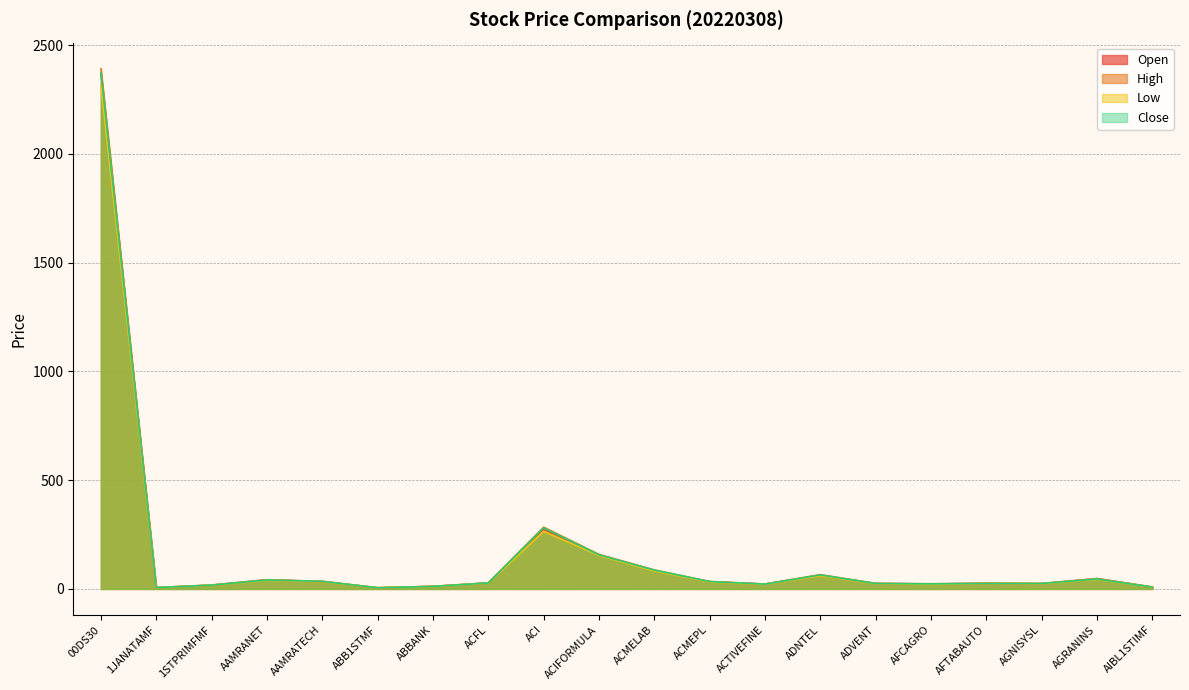

List the labels in order of High value, smallest first.

ABB1STMF, 1JANATAMF, AIBL1STIMF, ABBANK, 1STPRIMFMF, ACTIVEFINE, AFCAGRO, AGNISYSL, ADVENT, AFTABAUTO, ACFL, ACMEPL, AAMRATECH, AAMRANET, AGRANINS, ADNTEL, ACMELAB, ACIFORMULA, ACI, 00DS30